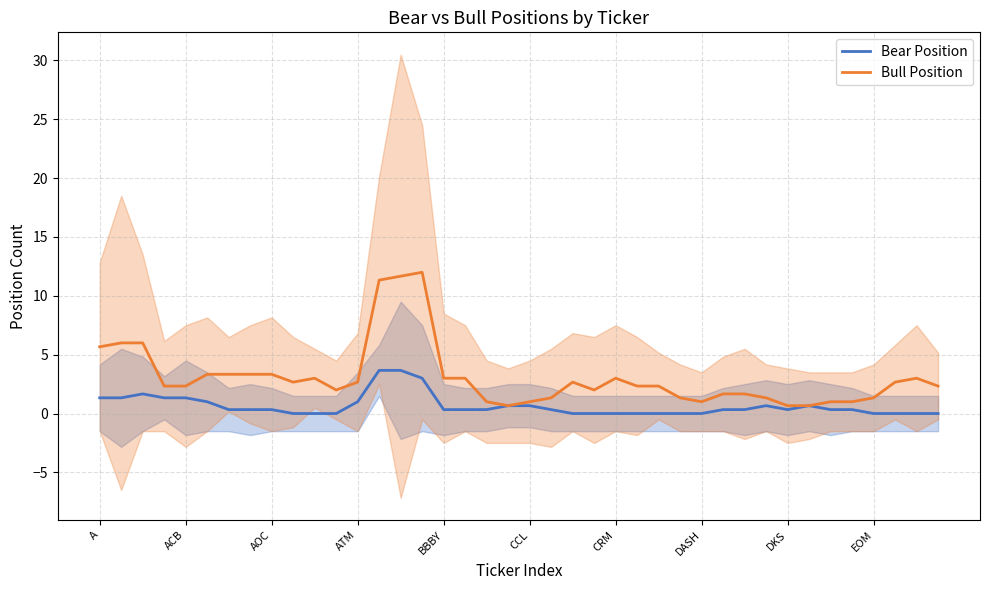

The Bull Position series shows 2.7 at ATM. True or false?

True